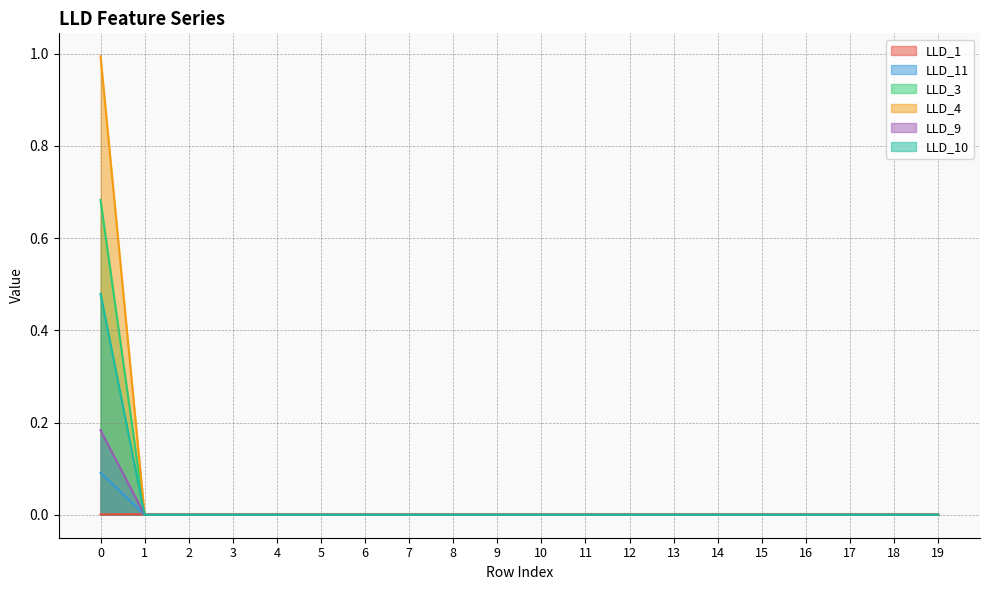

Count the LLD_10 values in the range 0 to 1.

20